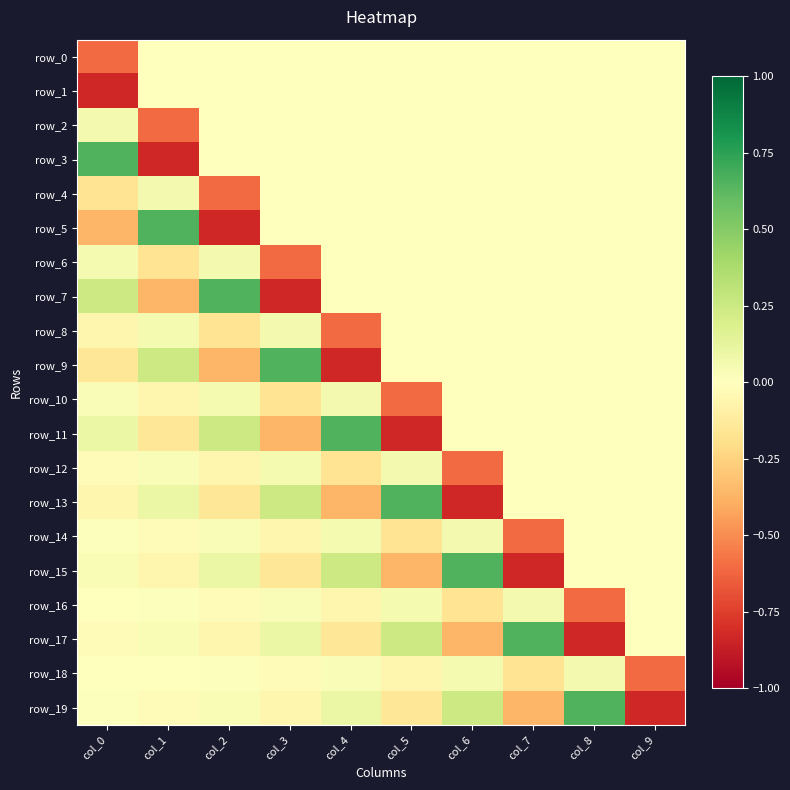

How many data points in row_7 are less than 0?

2